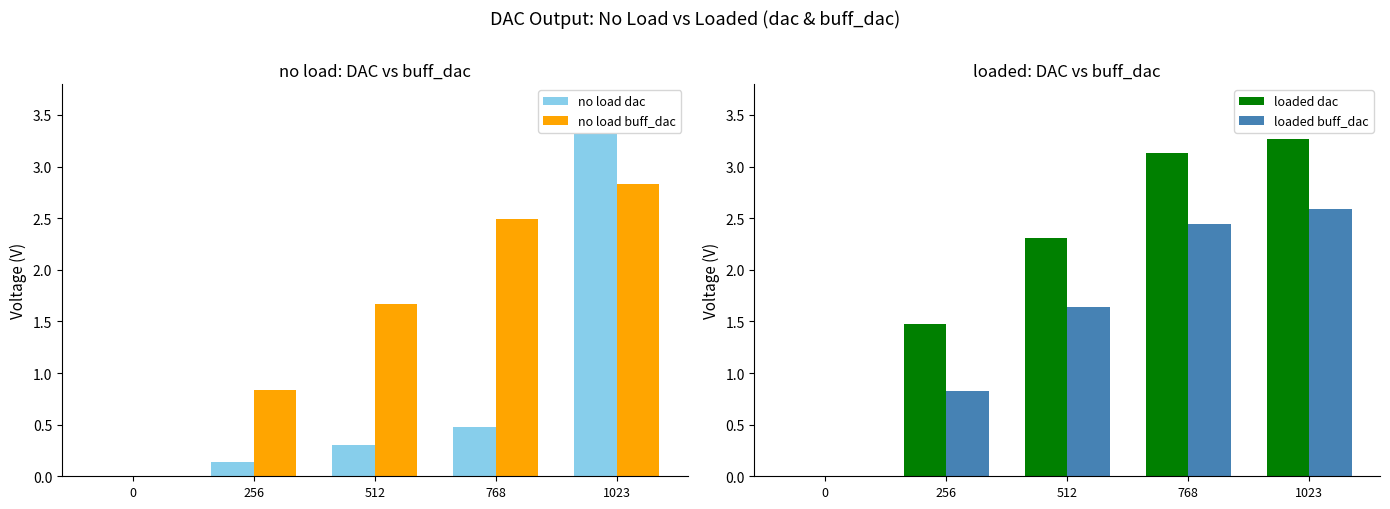

Reading left to right, transcribe all the data shown in this chart.

no load dac: 0.0	0.1	0.3	0.5	3.3
no load buff_dac: 0.0	0.8	1.7	2.5	2.8
loaded dac: 0.0	1.5	2.3	3.1	3.3
loaded buff_dac: 0.0	0.8	1.6	2.4	2.6